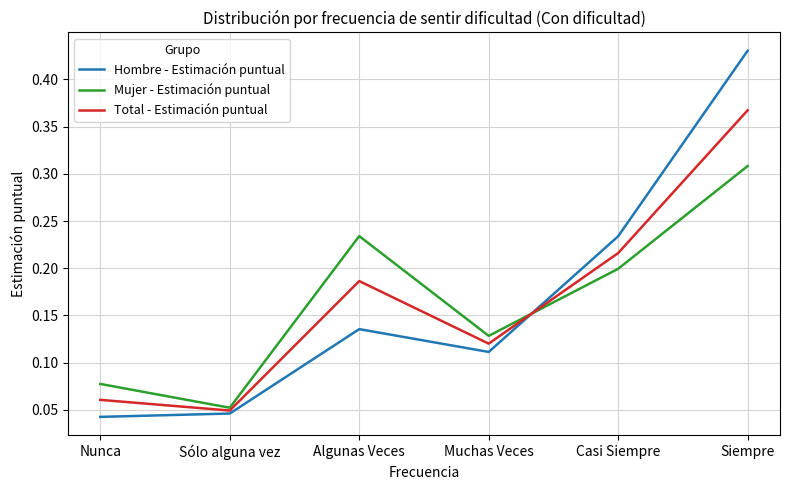

Which series changed the most between Nunca and Siempre?

Hombre - Estimación puntual